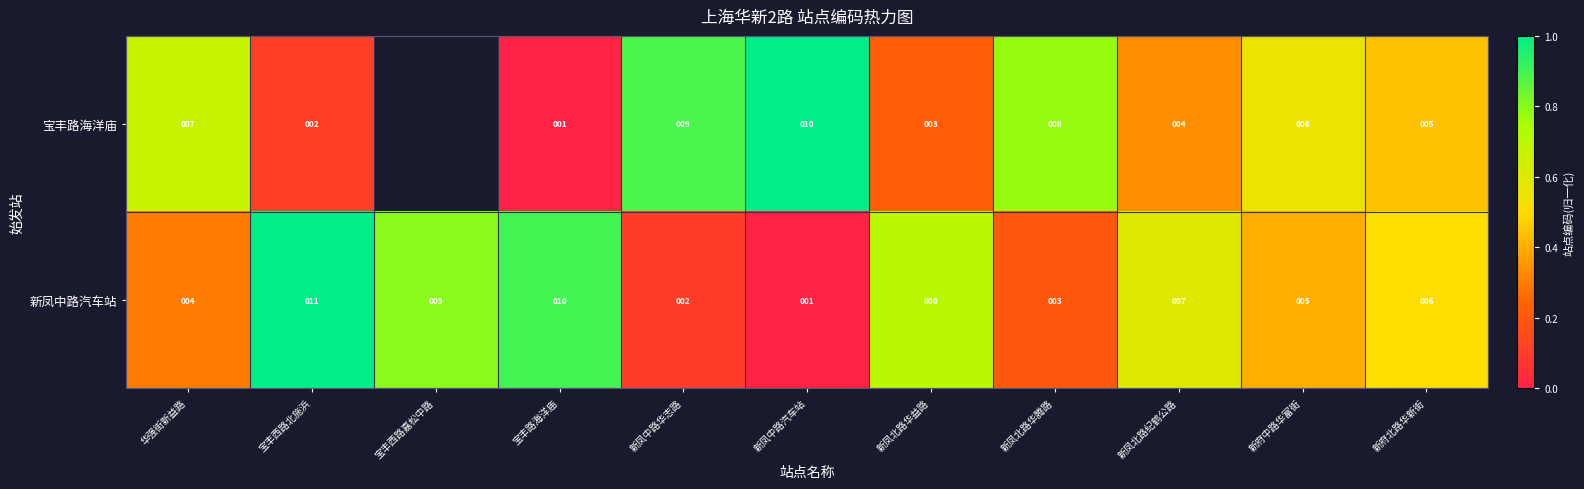

What is the total value across all series at 华强街新益路?

11.0